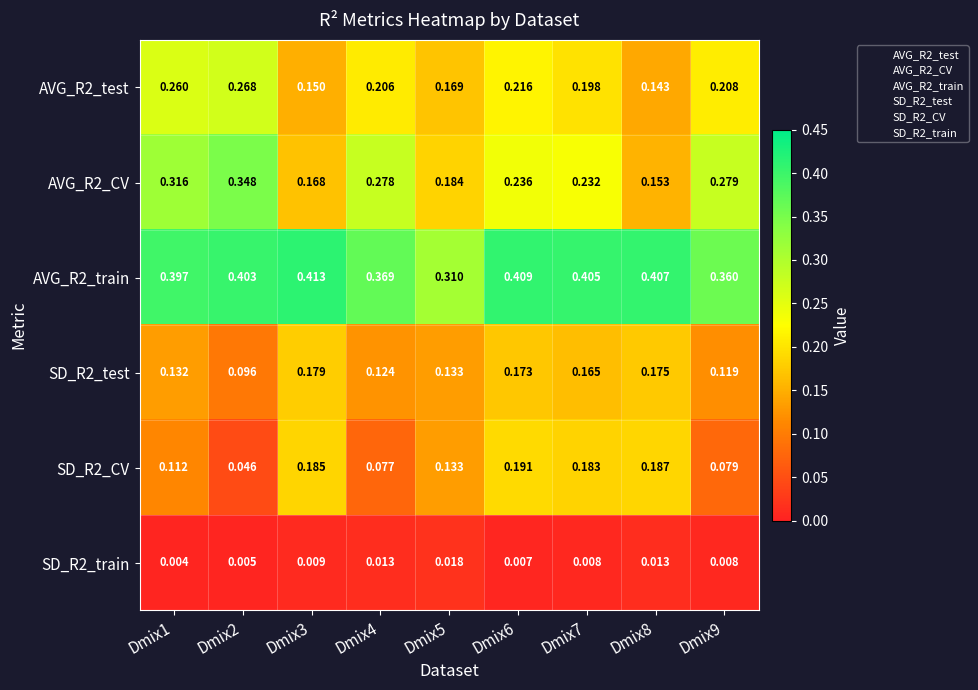

At how many categories does at least one series exceed 0?

9